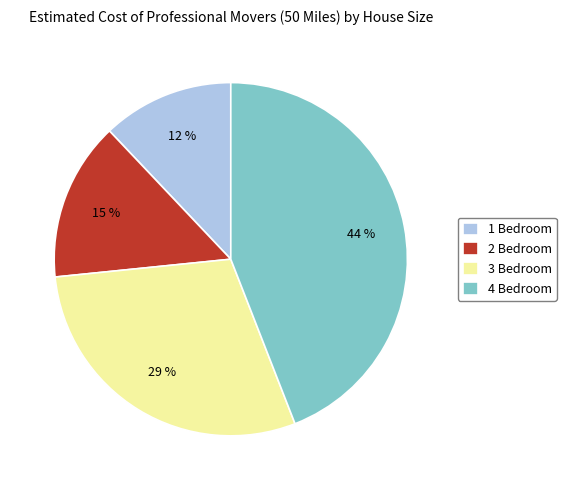

Rank the categories by value from lowest to highest.

1 Bedroom, 2 Bedroom, 3 Bedroom, 4 Bedroom